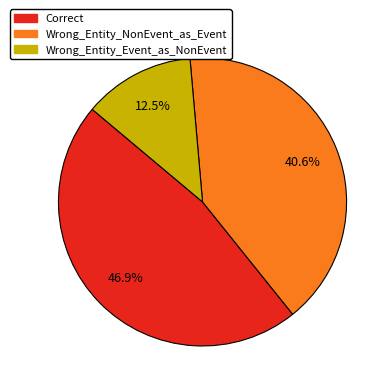

How many slices are in this pie chart?

3